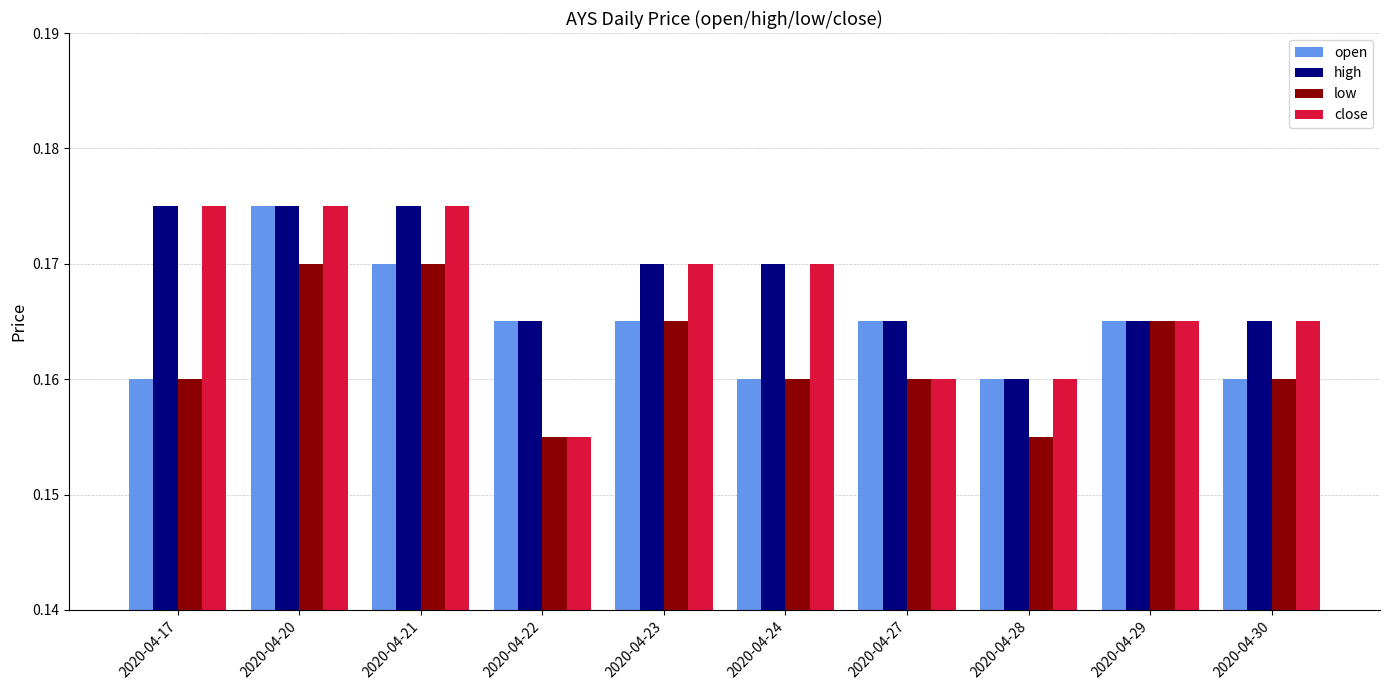

What is the total value across all series at 2020-04-28?

0.6